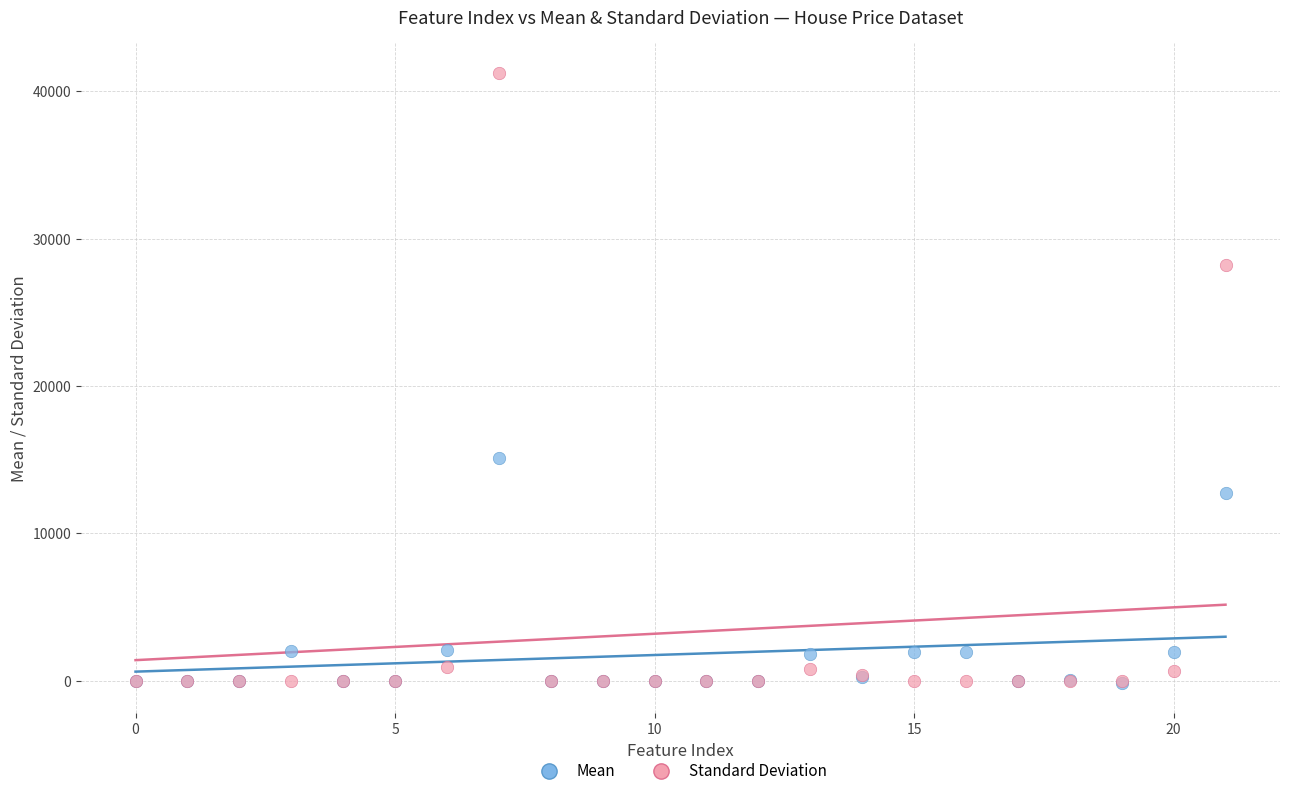

Which series has the widest spread of Y values?

Standard Deviation